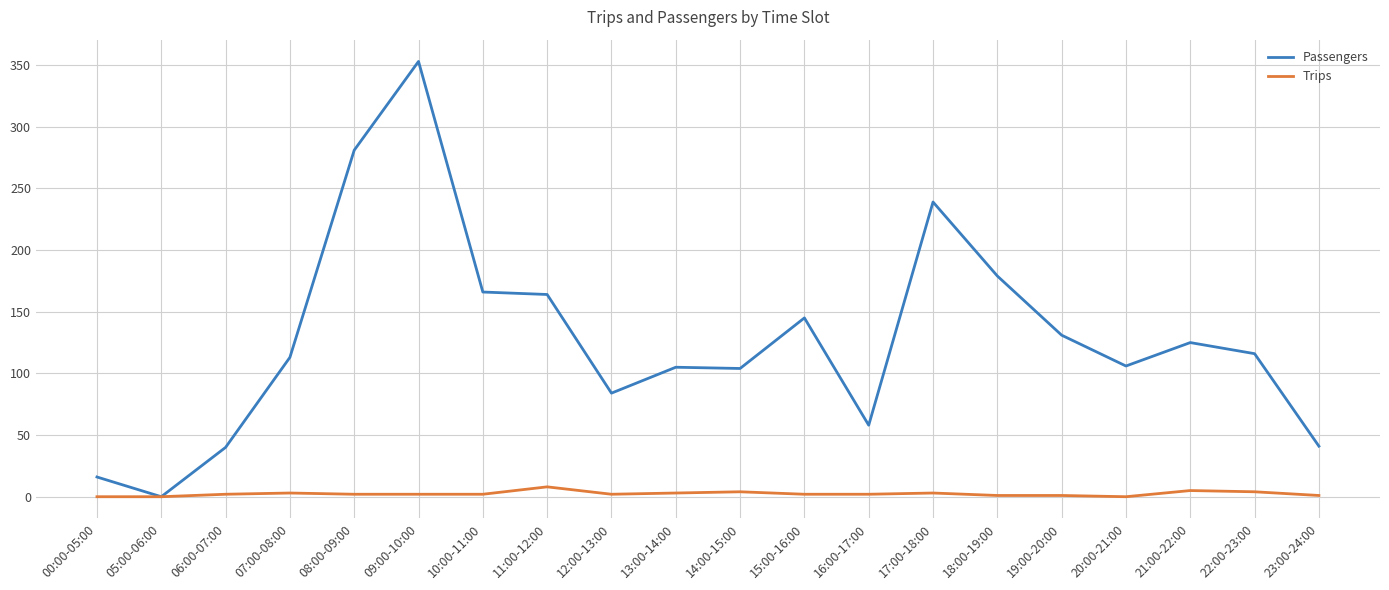

How many lines are shown in the chart?

2